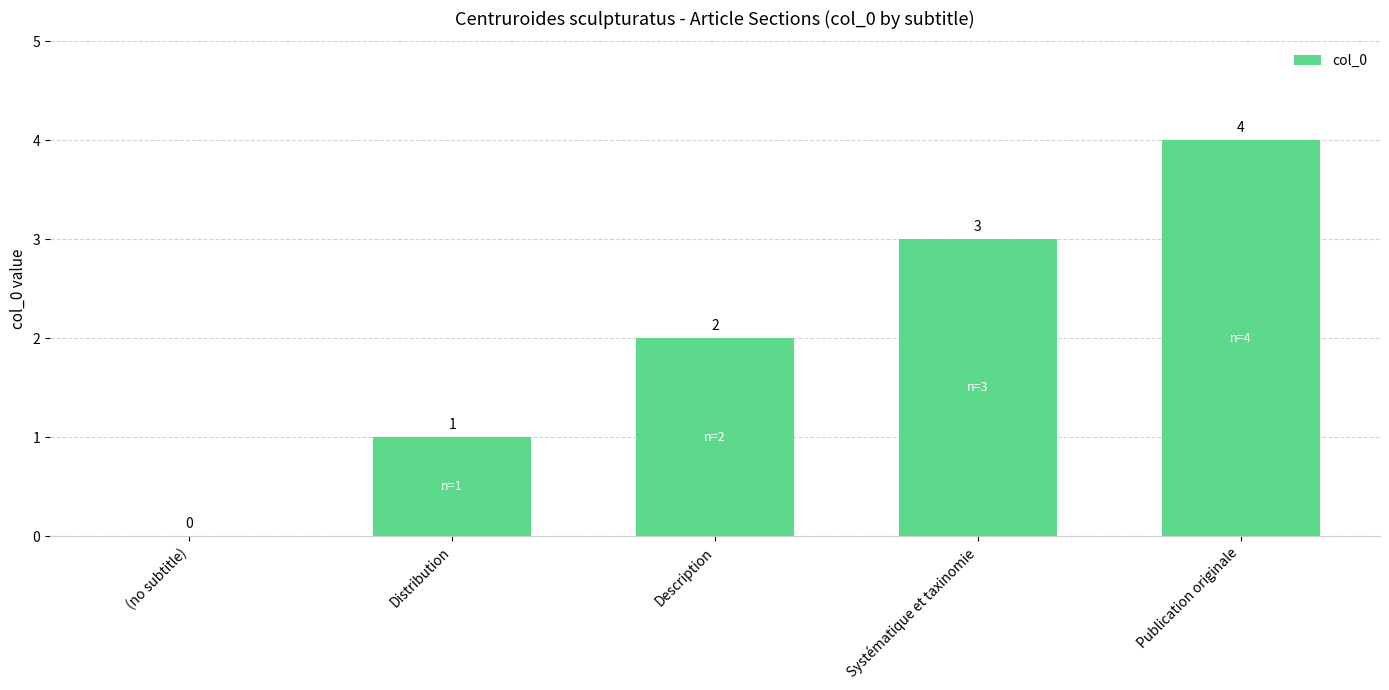

Count the values in the range 1 to 3.

3